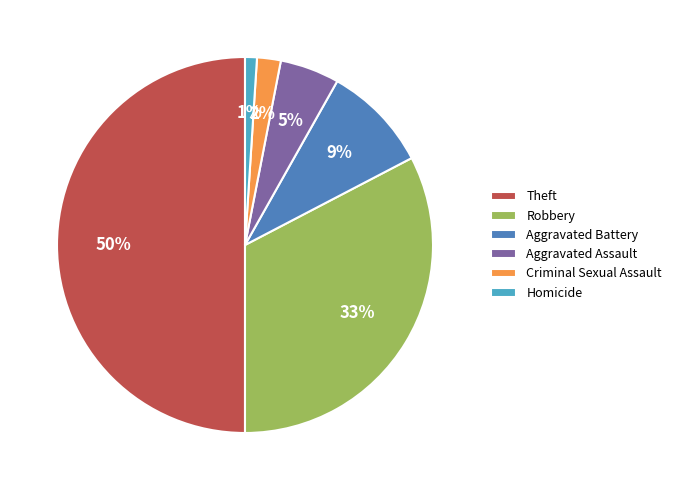

Is the sum of Robbery and Theft greater than half?

Yes